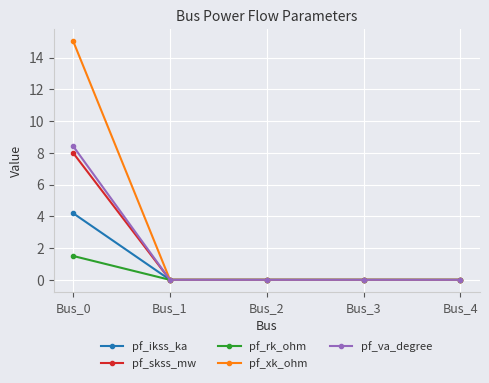

True or false: pf_xk_ohm has a value of 25.5 at Bus_0.

False